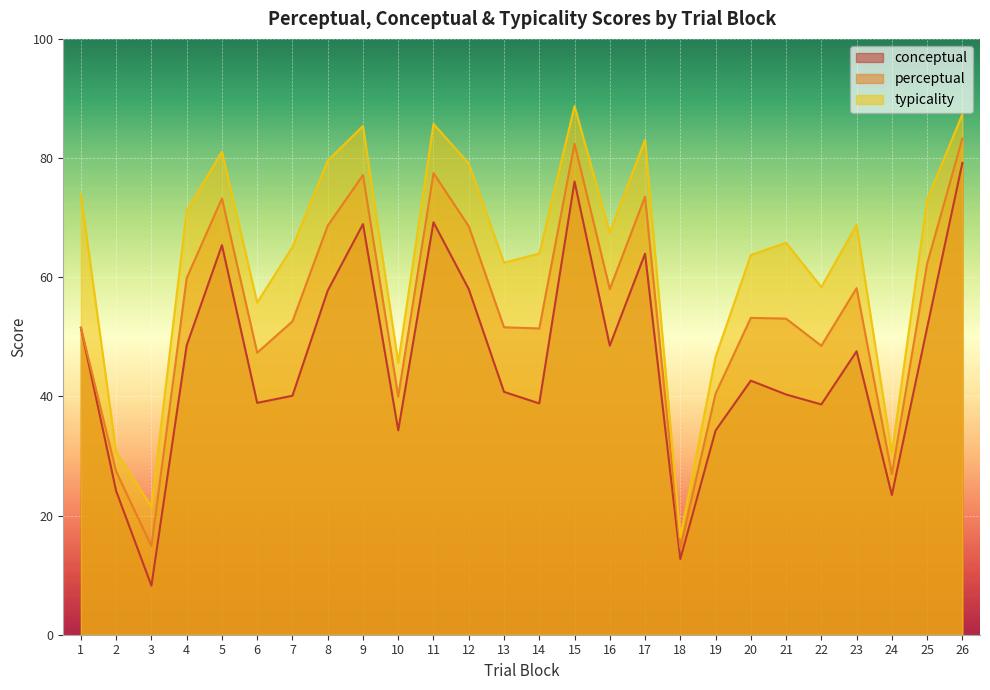

What is the difference between the highest and lowest values at 18?

3.7